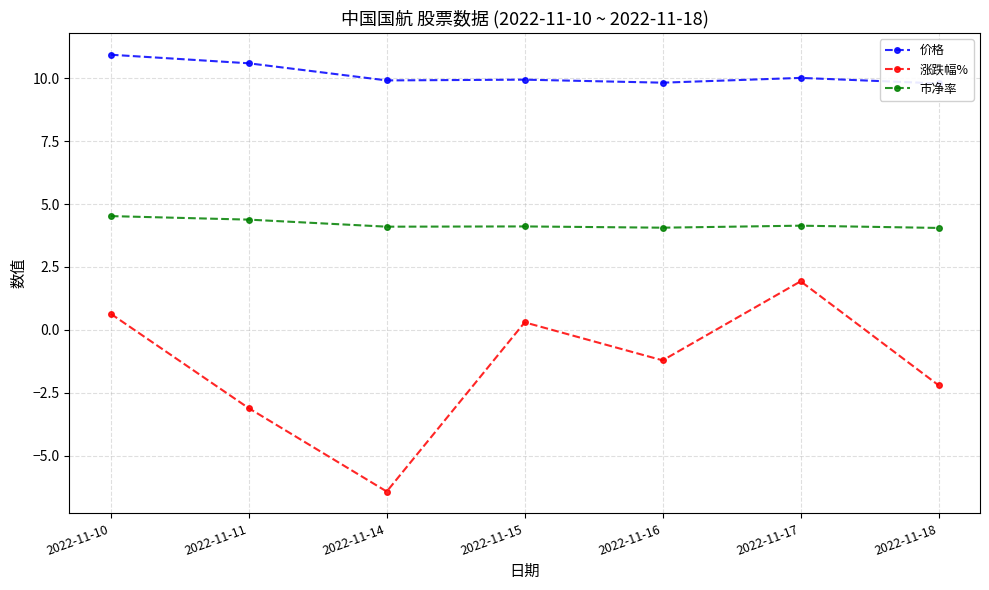

The value of 市净率 at 2022-11-14 is 5.7. True or false?

False